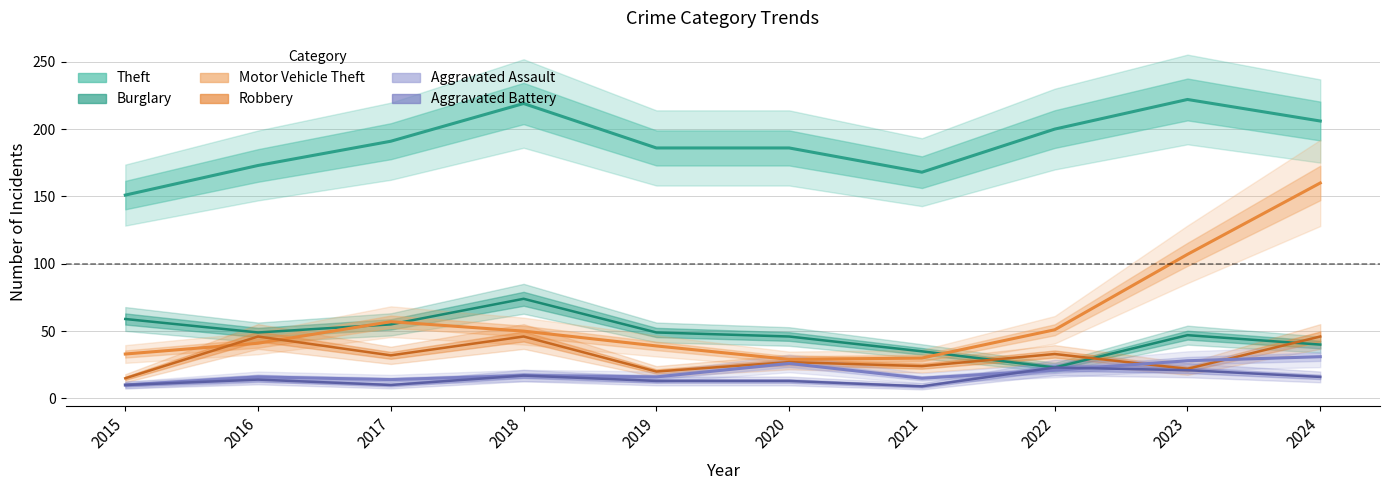

True or false: Burglary has a value of 23 at 2022.

True